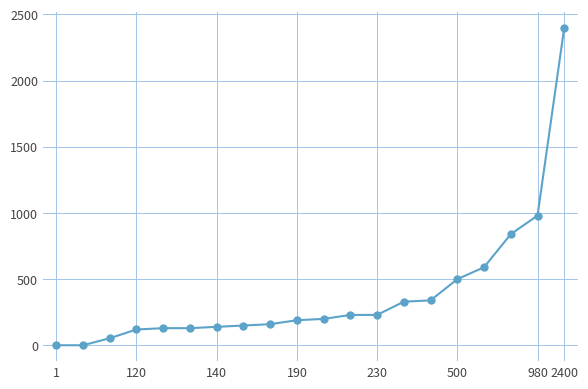

What is the difference between the maximum and second lowest values?

2399